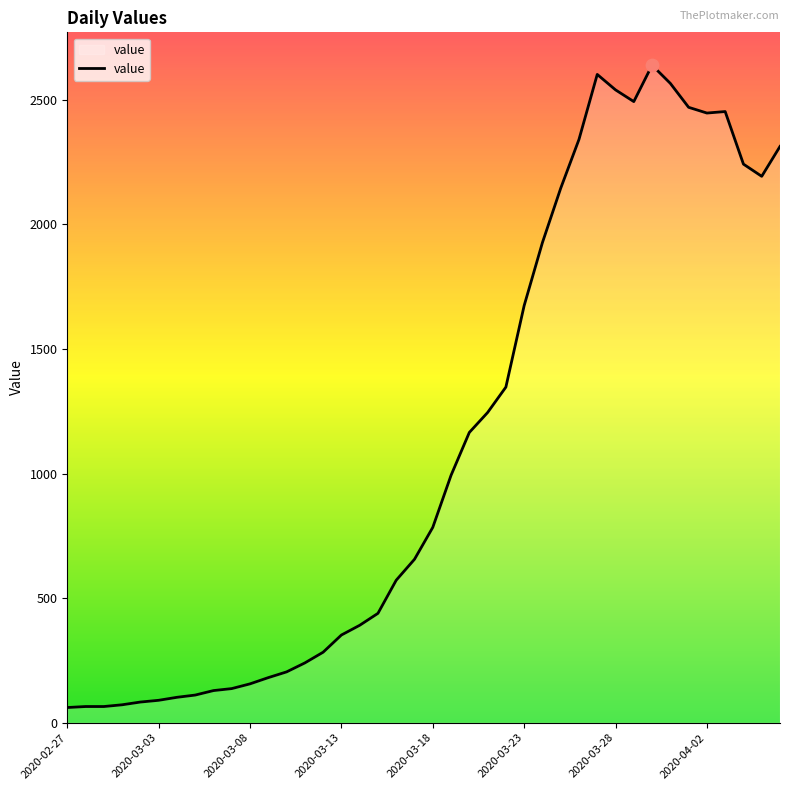

What is the maximum value shown in the chart?

2639